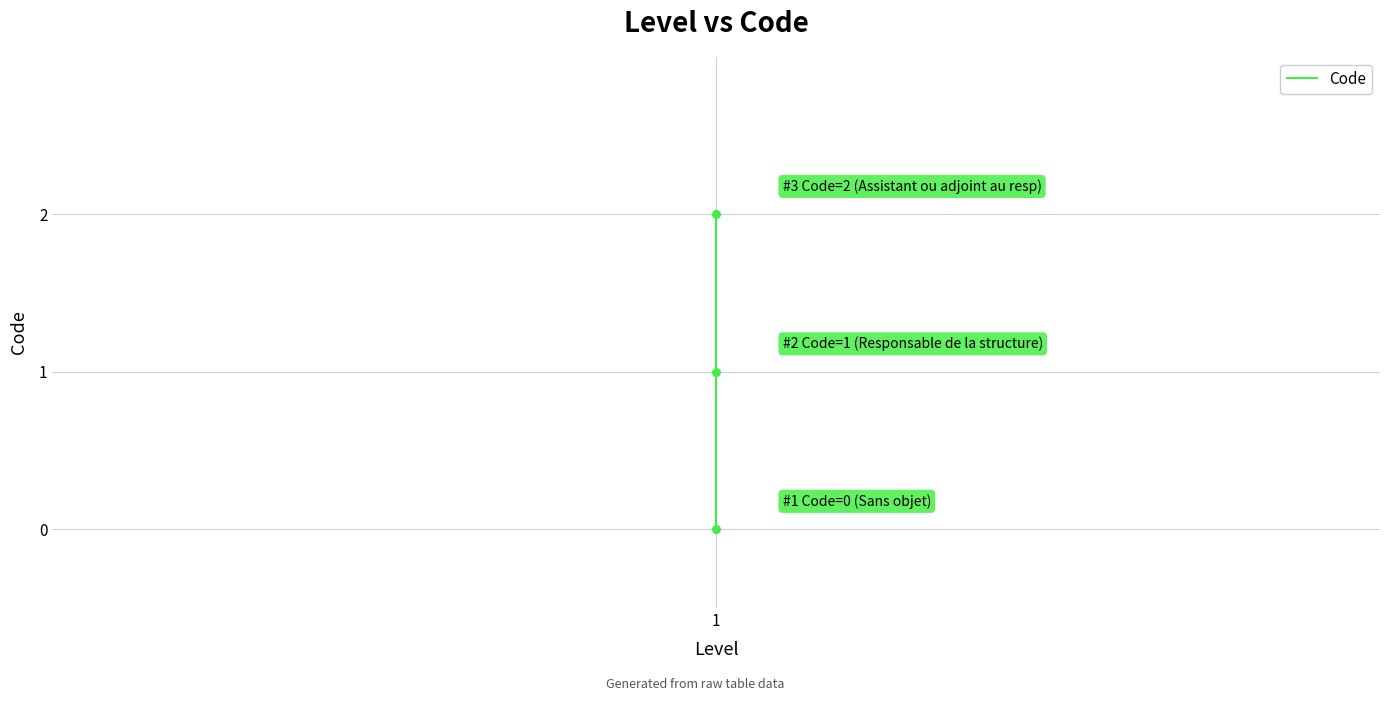

What is the change in value from 1 to 2?

+1